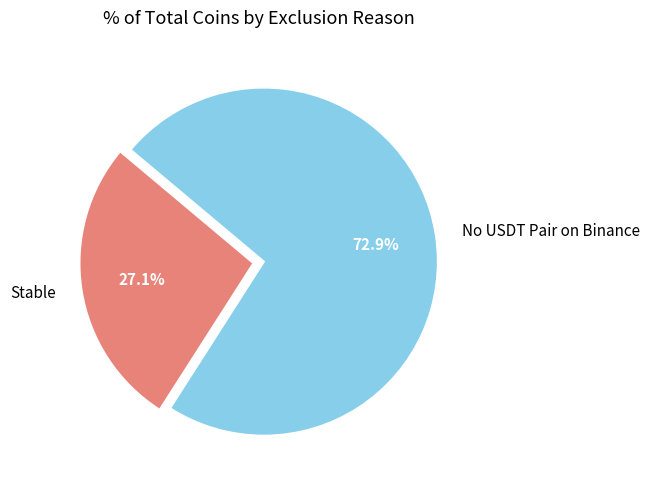

Which has a higher value, Stable or No USDT Pair on Binance?

No USDT Pair on Binance